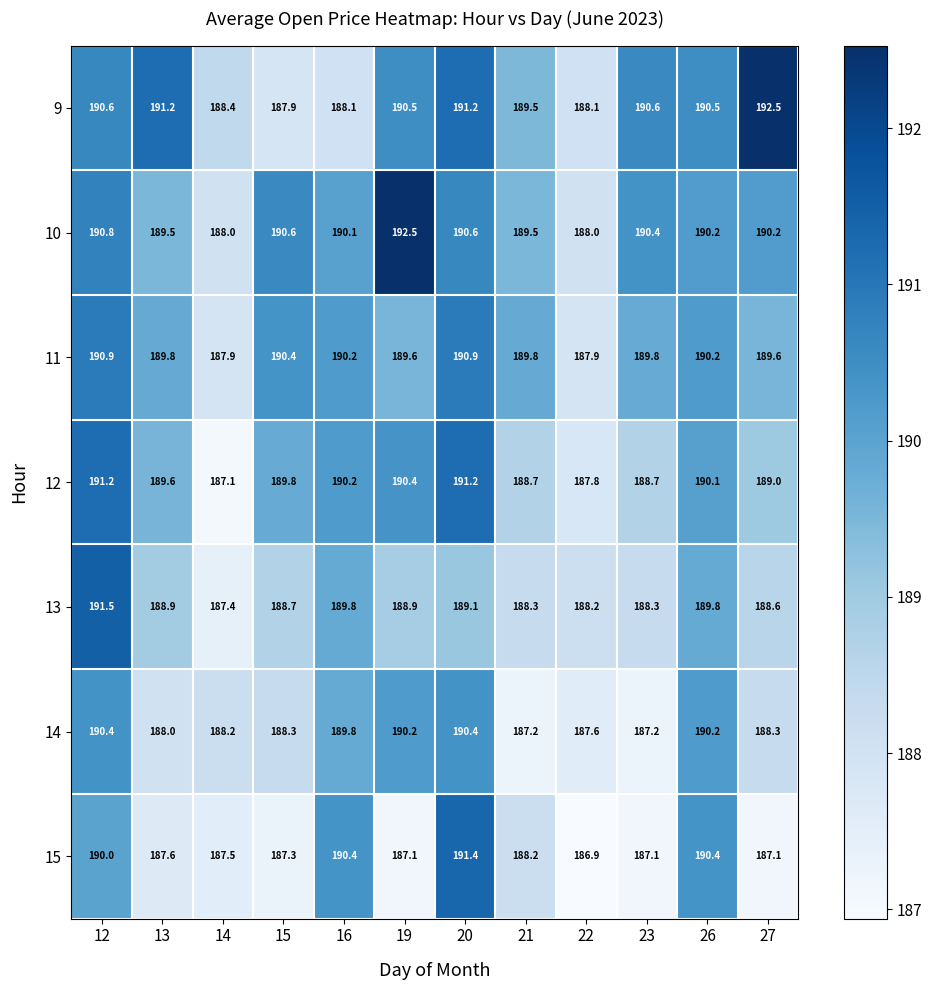

Which category has the lowest value across all series?

22